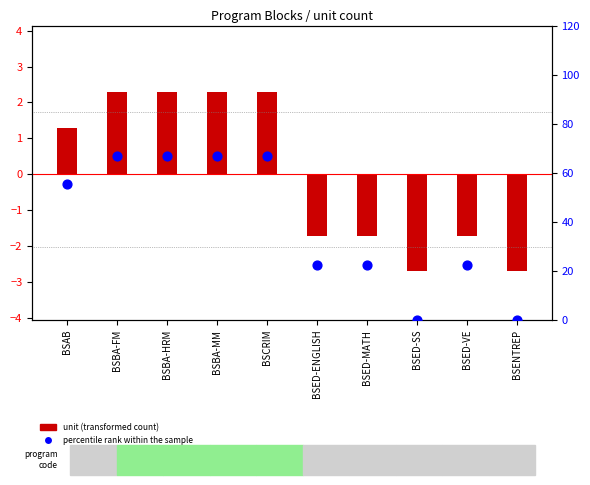

Which series has the widest spread of Y values?

percentile rank within the sample